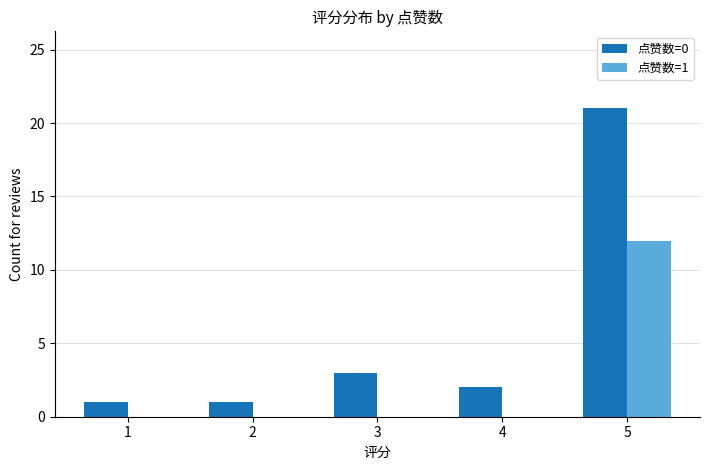

At which label does 点赞数=0 reach its peak?

5